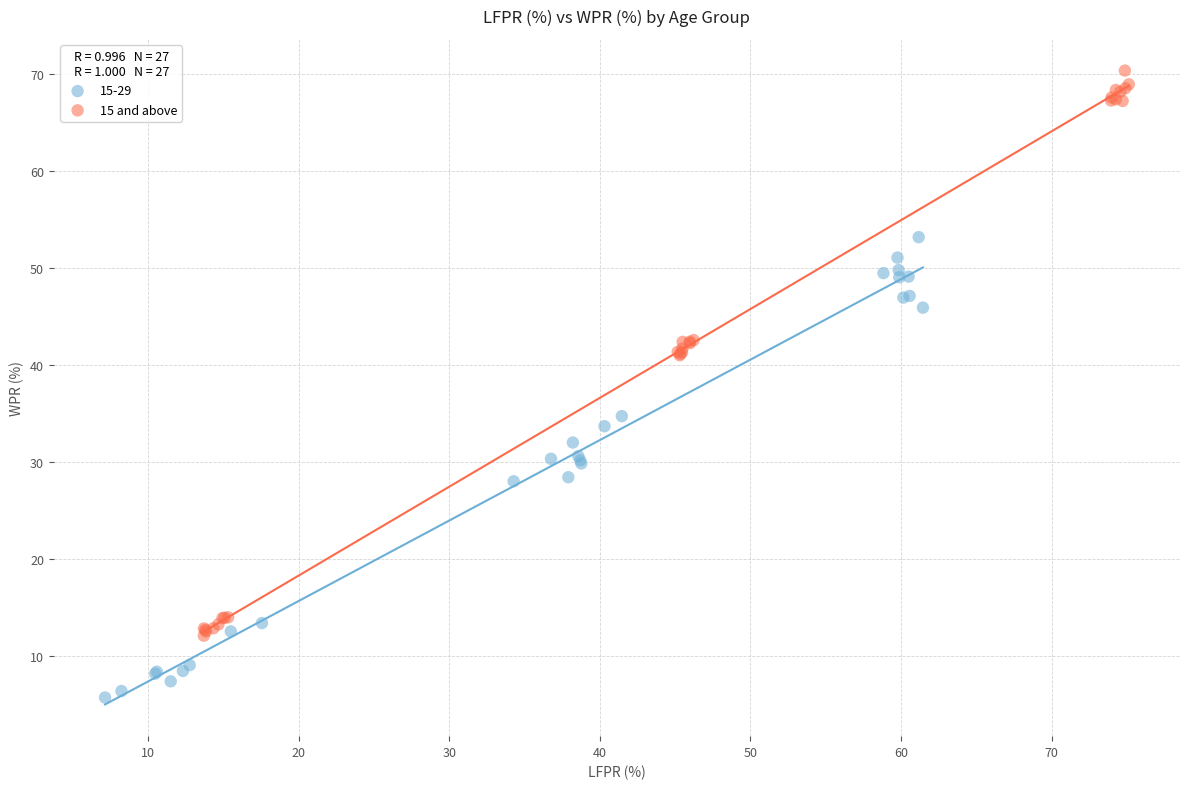

Which series reaches the maximum Y coordinate?

15 and above